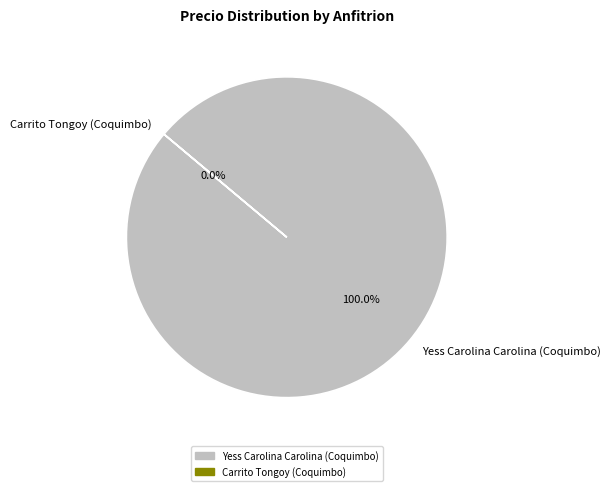

What percentage do Carrito Tongoy (Coquimbo) and Yess Carolina Carolina (Coquimbo) together represent?

100.0%